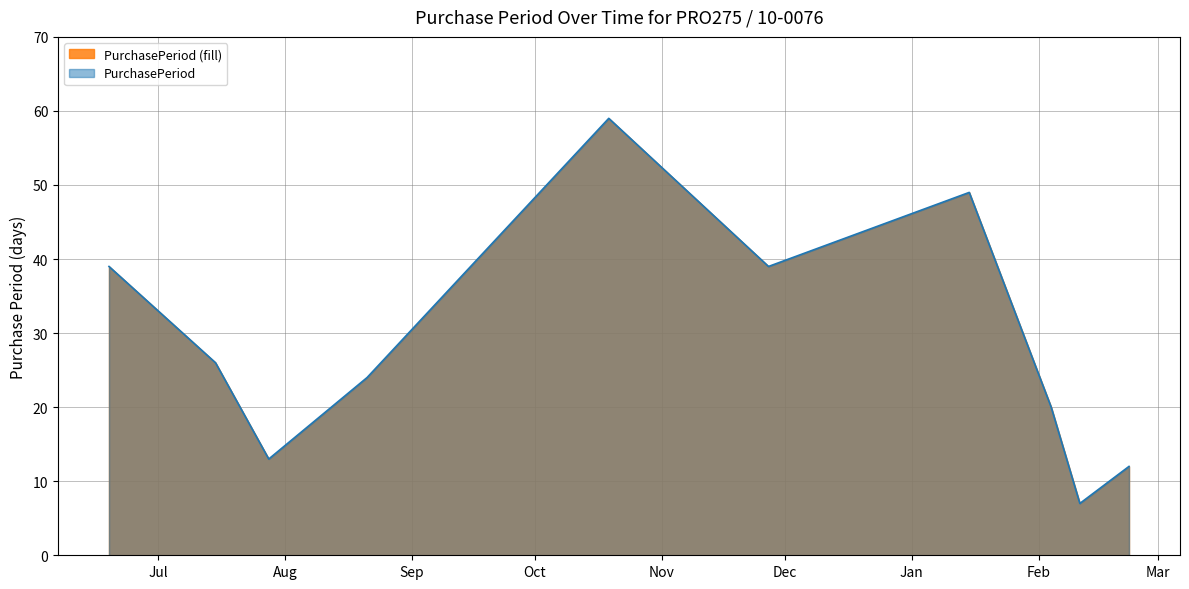

Where is the data nearest to the value 33?

2015-06-19